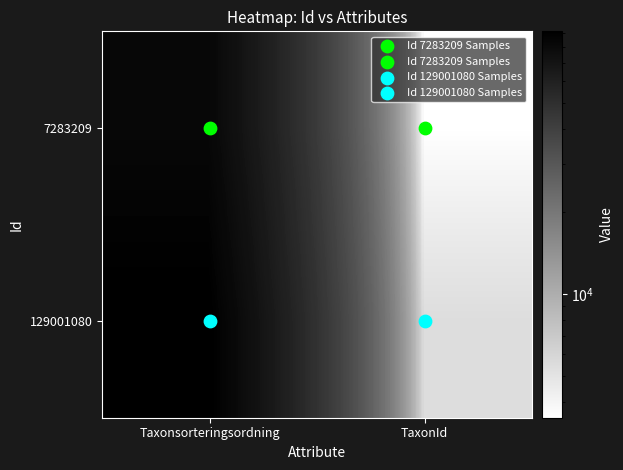

At TaxonId, list the series in order from largest to smallest.

129001080, 7283209